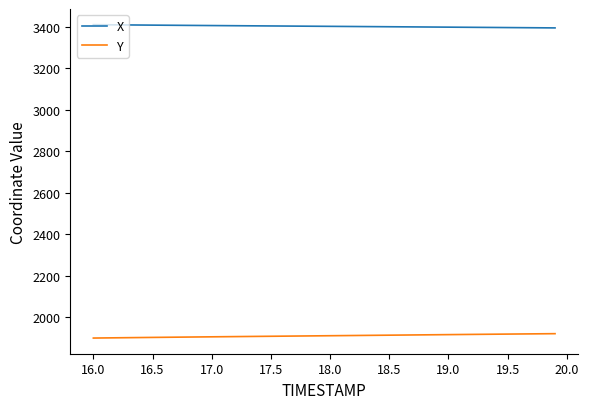

What is the smallest value displayed?

1898.7